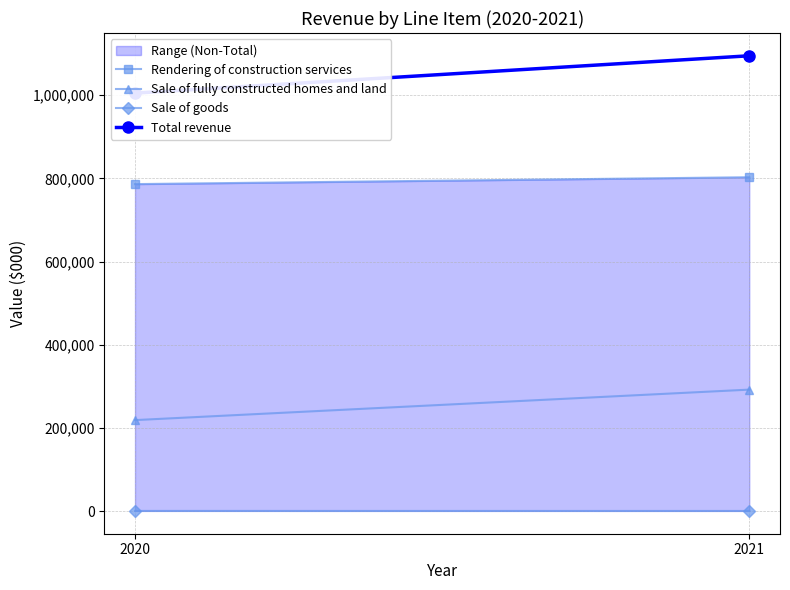

At which category is the sum across all series the highest?

2021